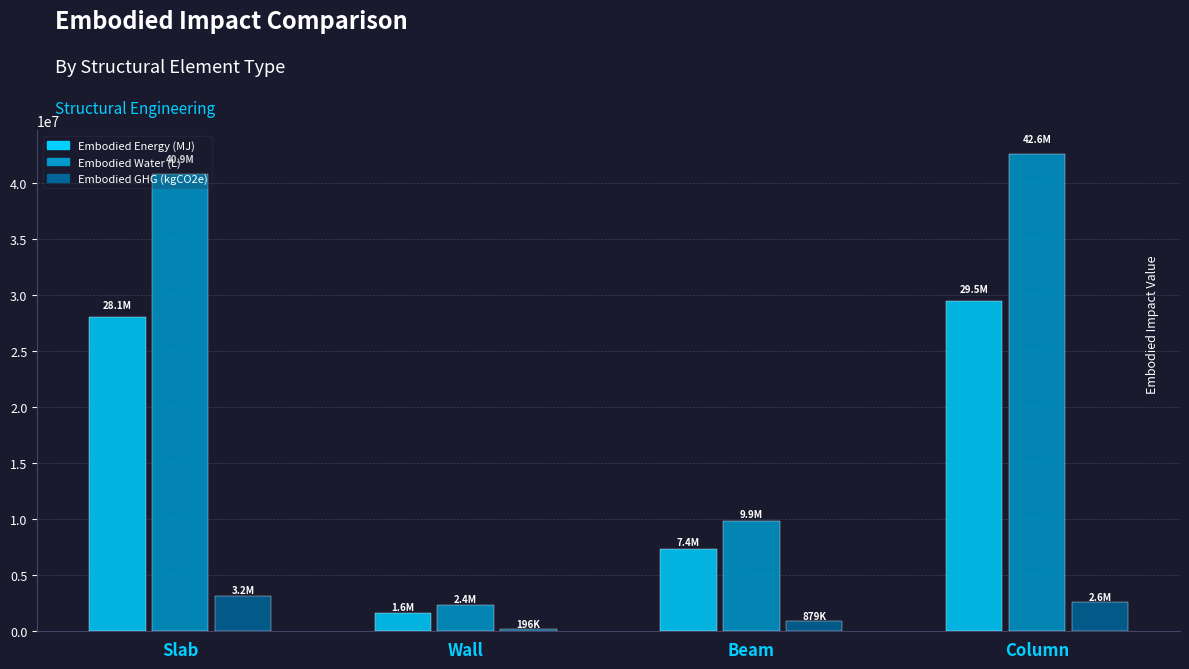

True or false: Embodied GHG (kgCO2e) has a value of 3153368.8 at Slab.

True